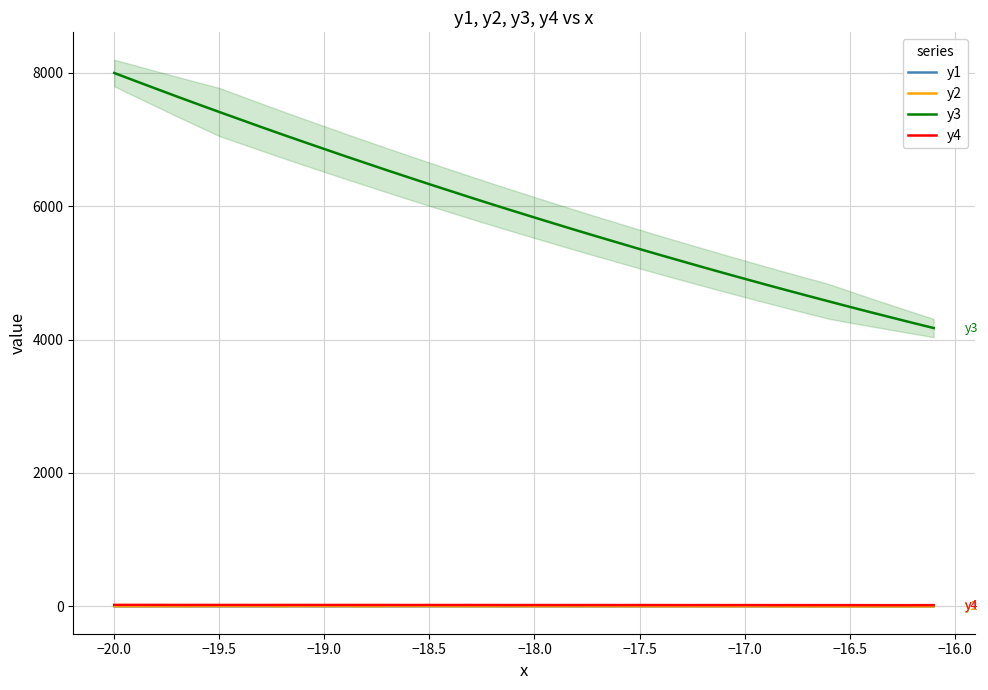

True or false: y2 and y3 intersect in this chart.

False